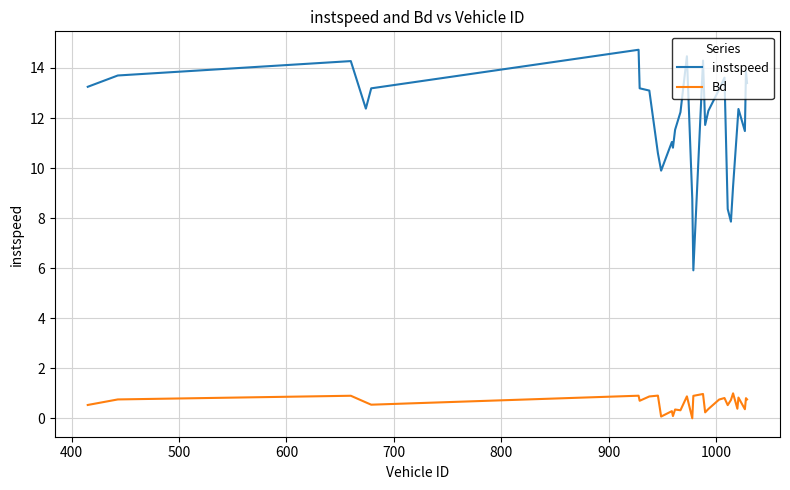

How many lines are shown in the chart?

2